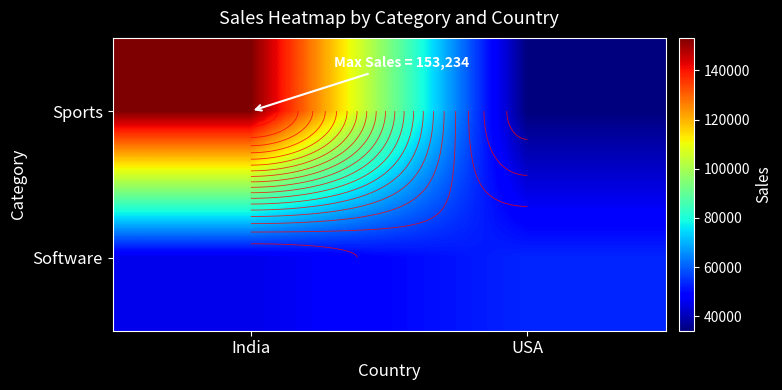

At which label is Sports closest to 93677?

India